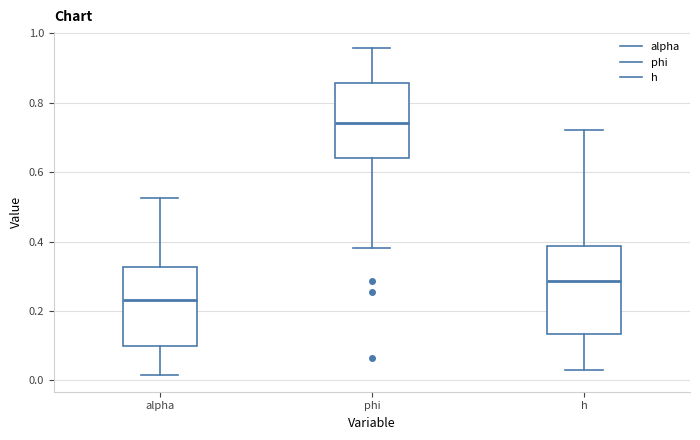

Where does the upper whisker of the box for alpha end on the y-axis? The values are not printed on the chart, so give them approximately, as read against the axis.

0.52